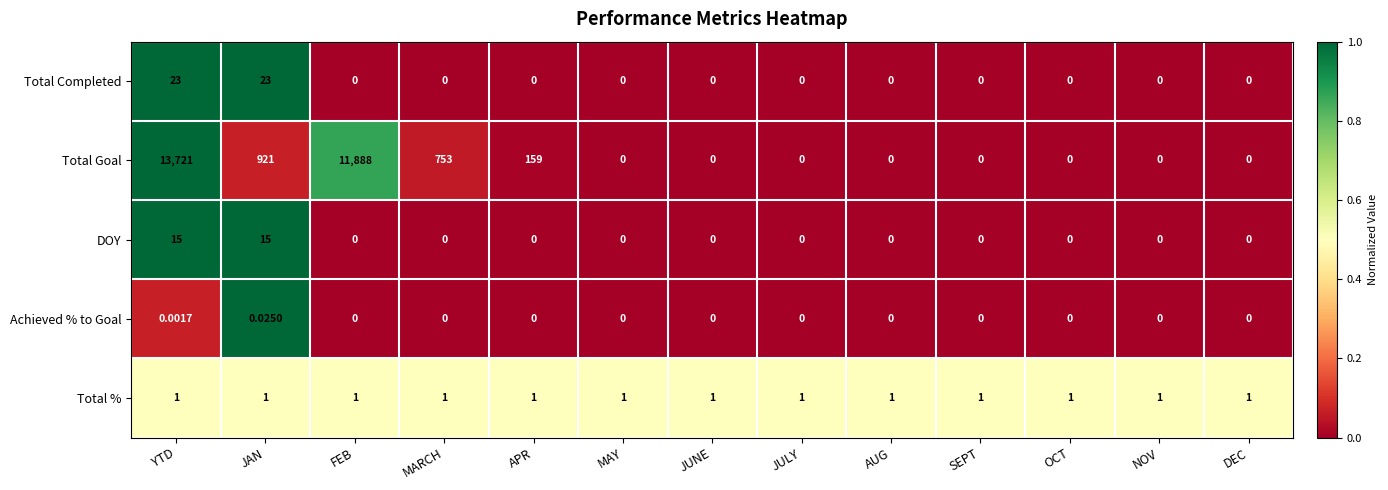

At which category is the sum across all series the highest?

YTD